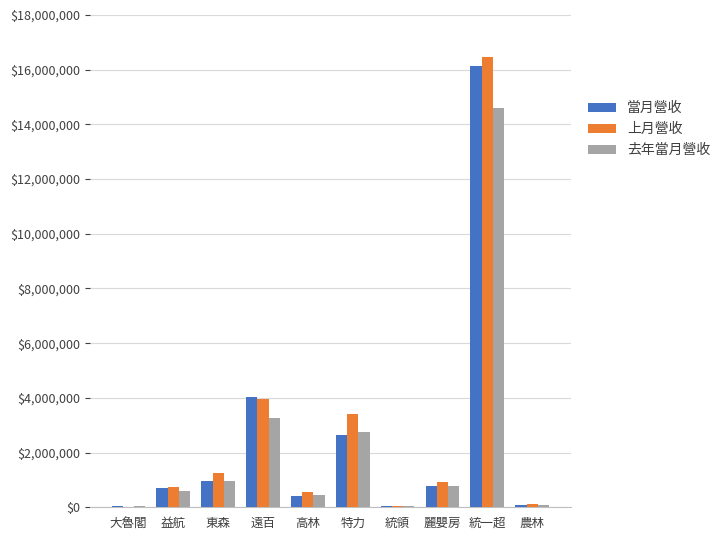

Between 大魯閣 and 東森, which series saw the biggest shift?

上月營收